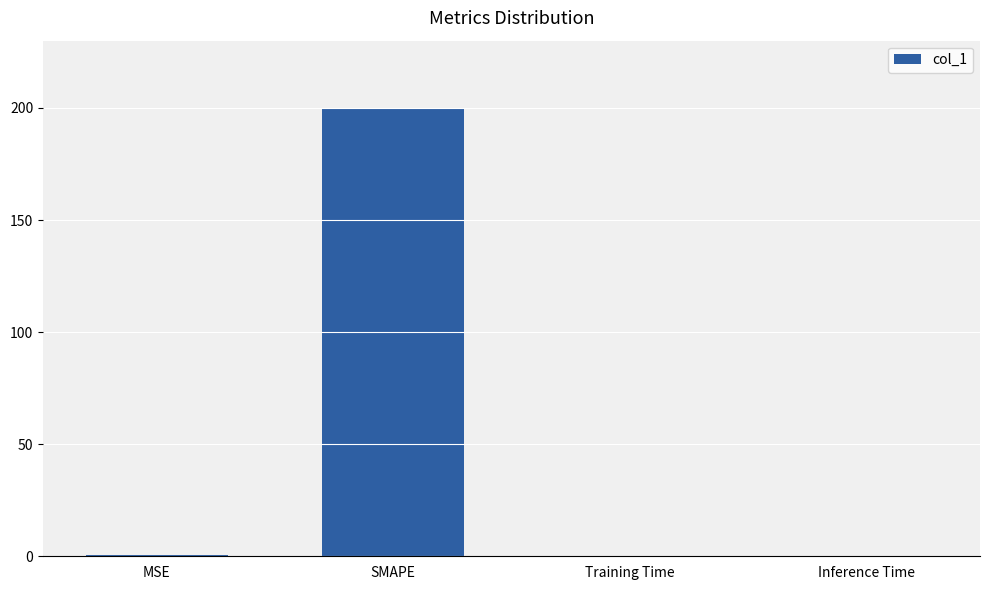

Read the value at SMAPE.

200.0